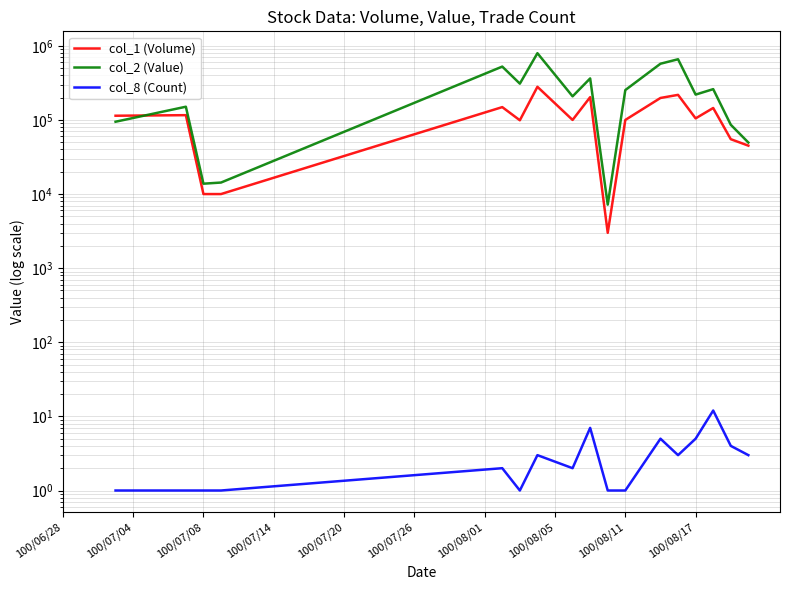

True or false: col_8 (Count) has a value of 1 at 100/07/04.

True